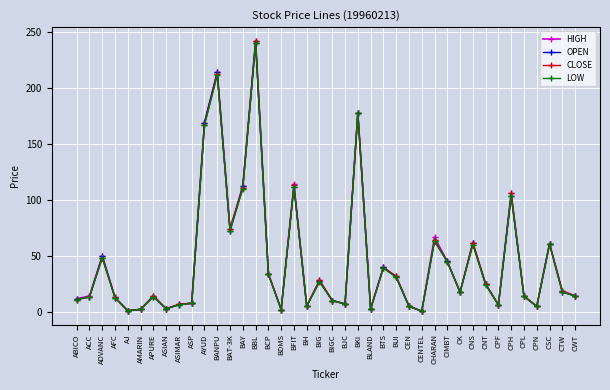

What is the greatest value displayed?

242.0